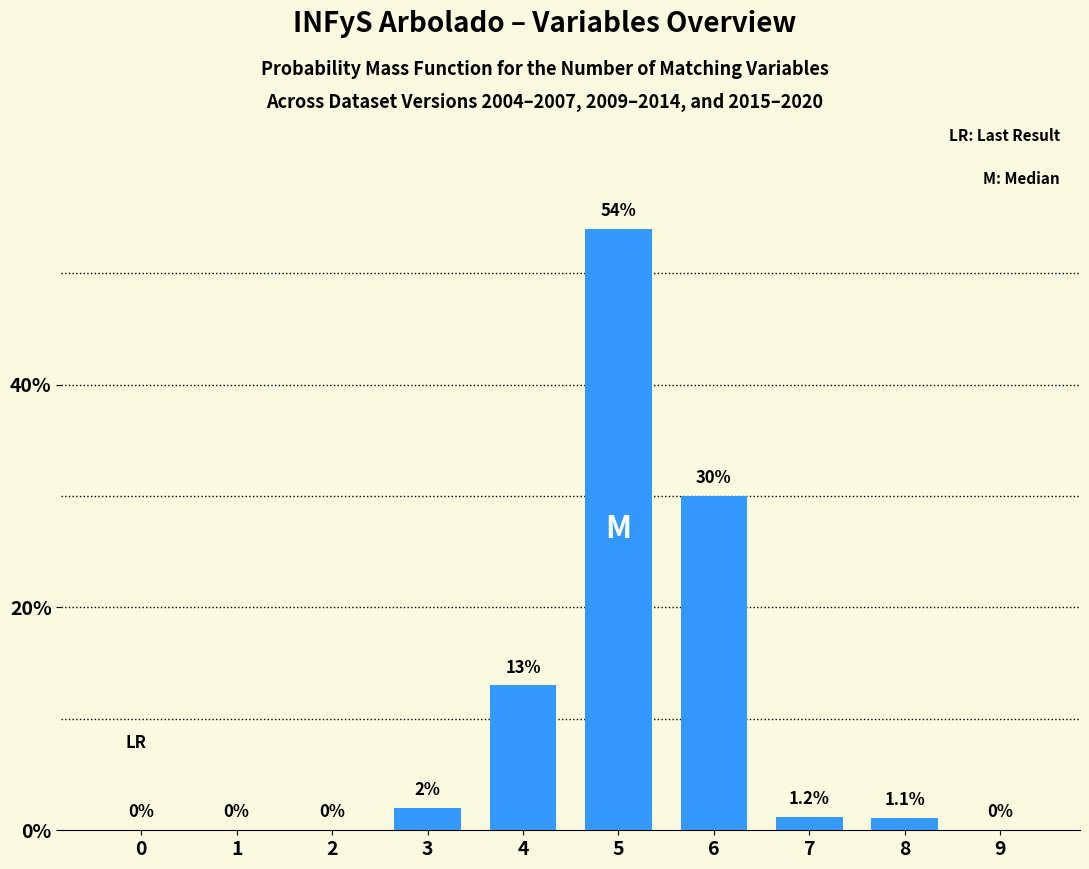

Reading left to right, what are all the values shown in this chart?

0=0.0	1=0.0	2=0.0	3=2.0	4=13.0	5=54.0	6=30.0	7=1.2	8=1.1	9=0.0